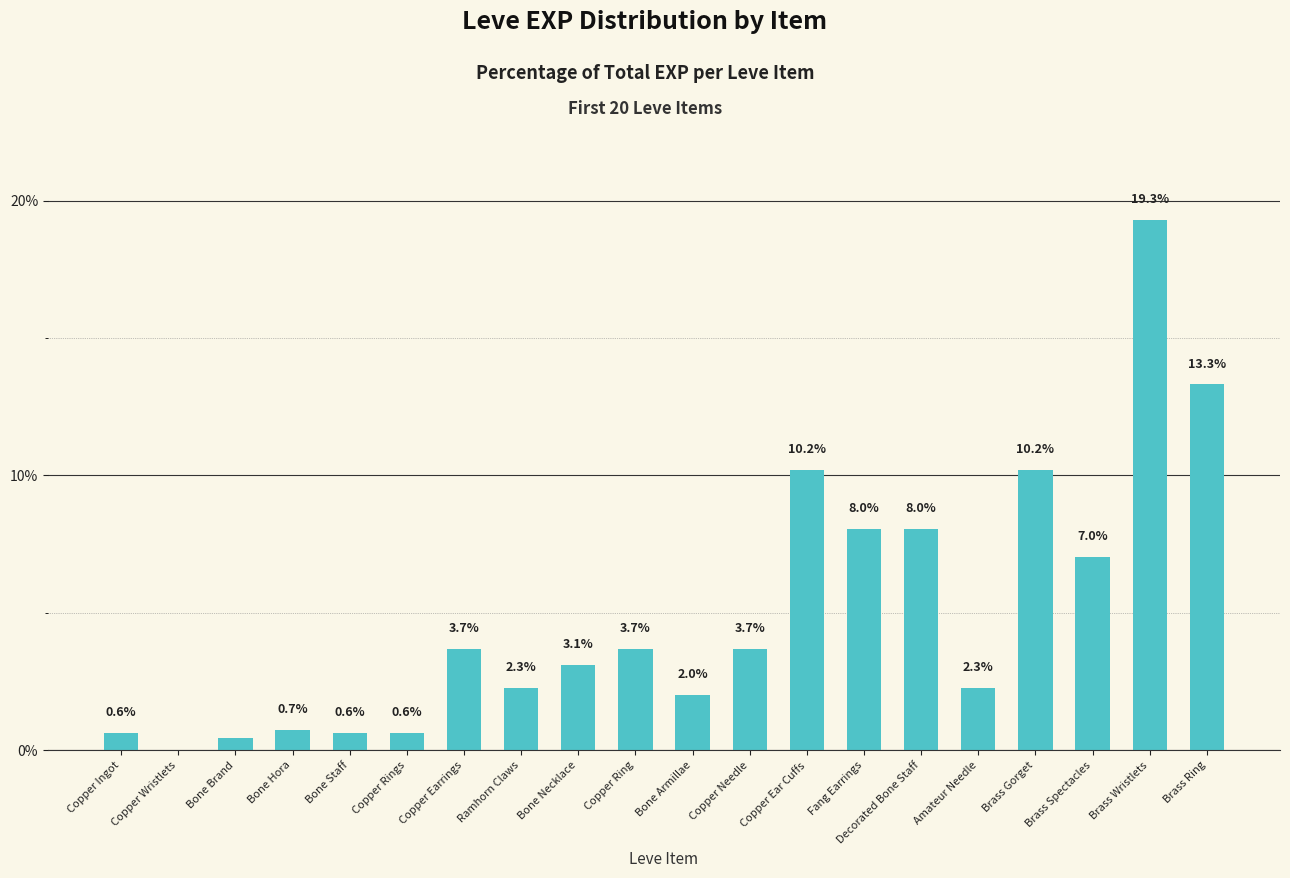

What value does the data have at Bone Armillae?

2.0